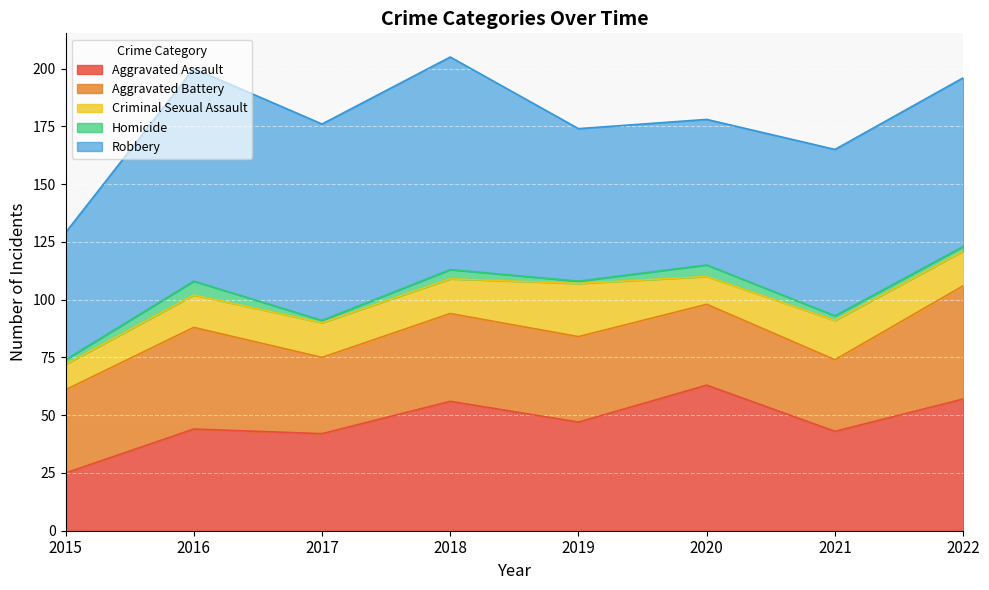

Is the value of Criminal Sexual Assault at 2016 greater than the value of Robbery at 2016?

No